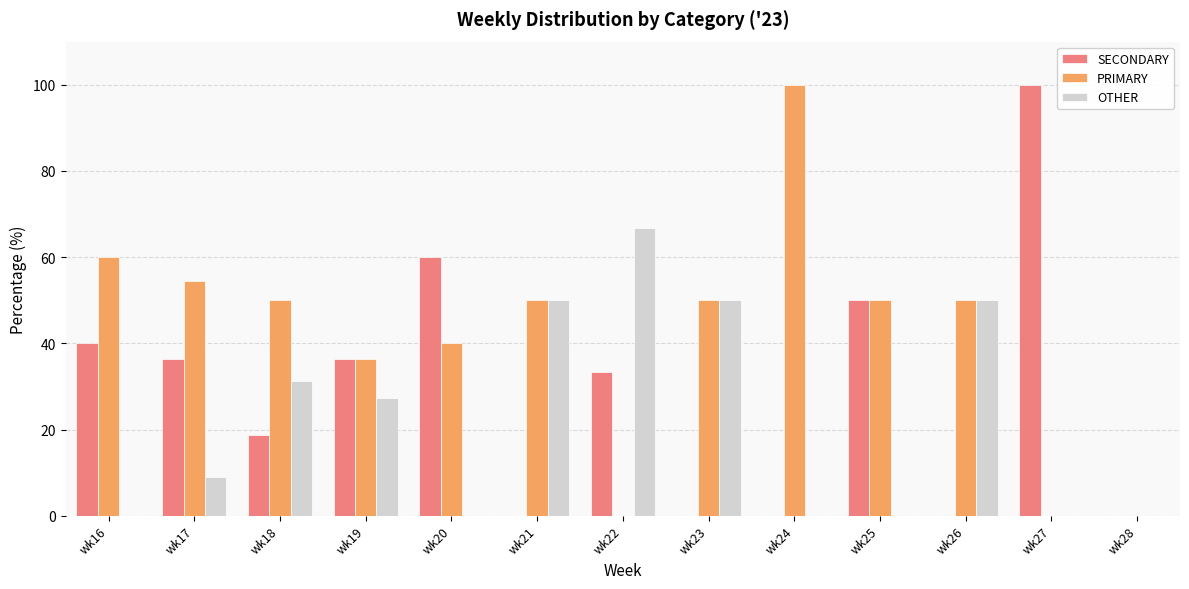

Which series changed the most between wk16 and wk18?

OTHER